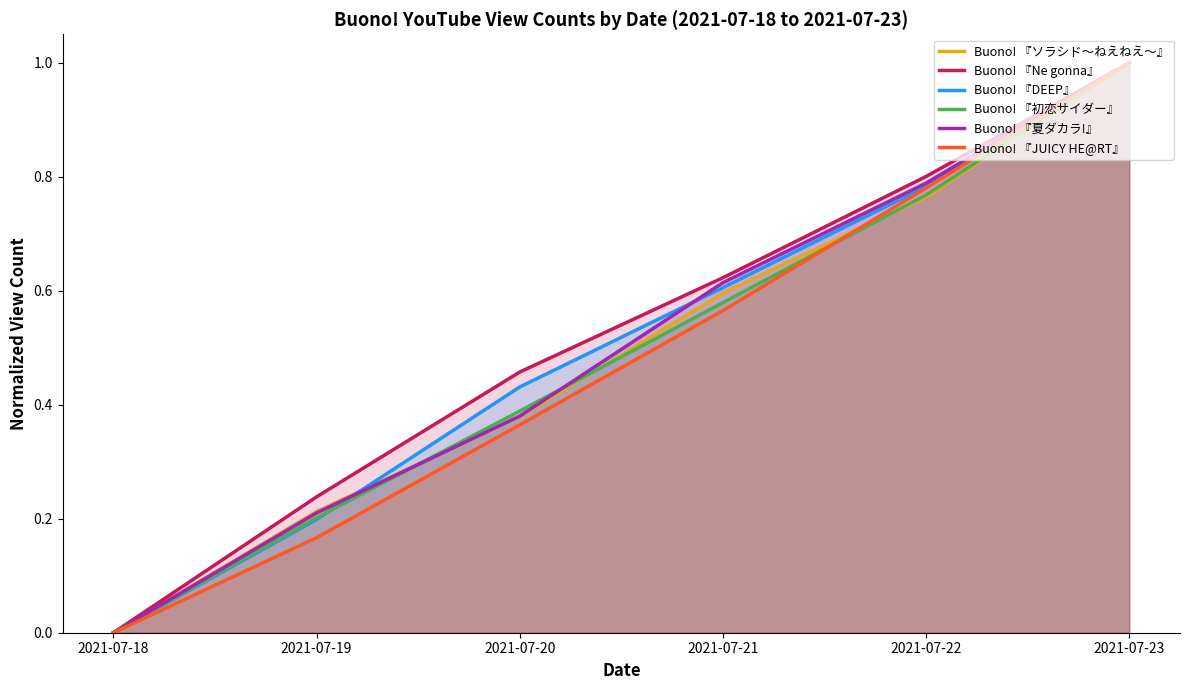

What is the spread (max minus min) of values at 2021-07-21?

0.1